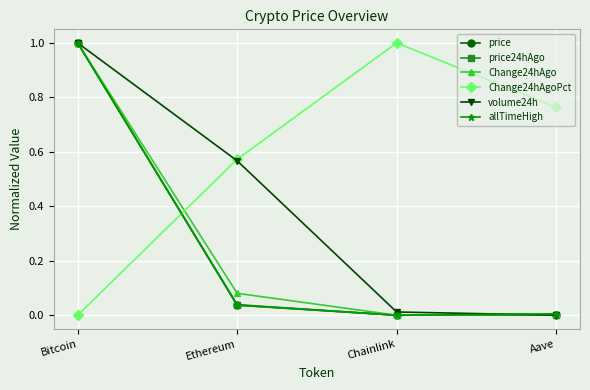

How many data points in Change24hAgo are above 0?

3